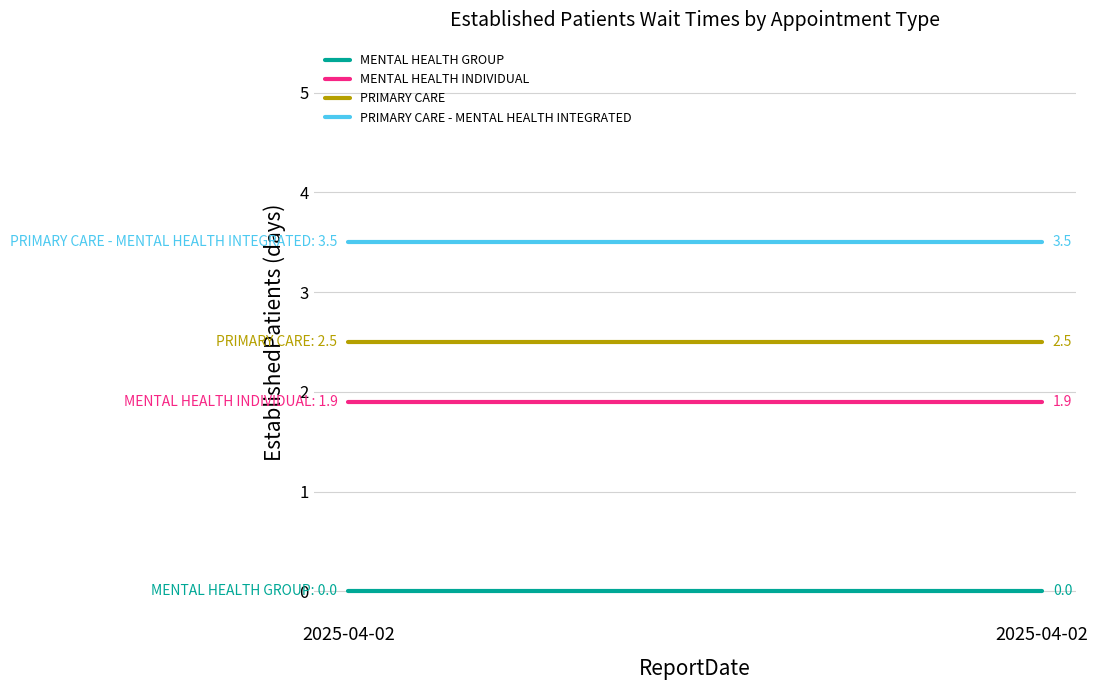

The value of PRIMARY CARE at 2025-04-02 is 3.7. True or false?

False